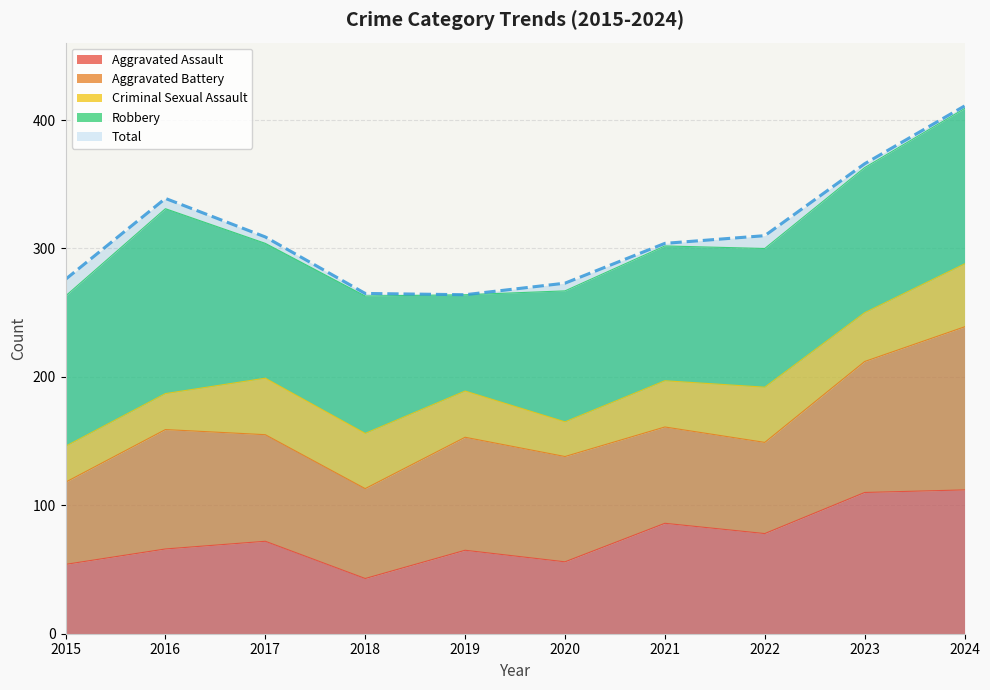

The value of Aggravated Battery at 2022 is 71. True or false?

True